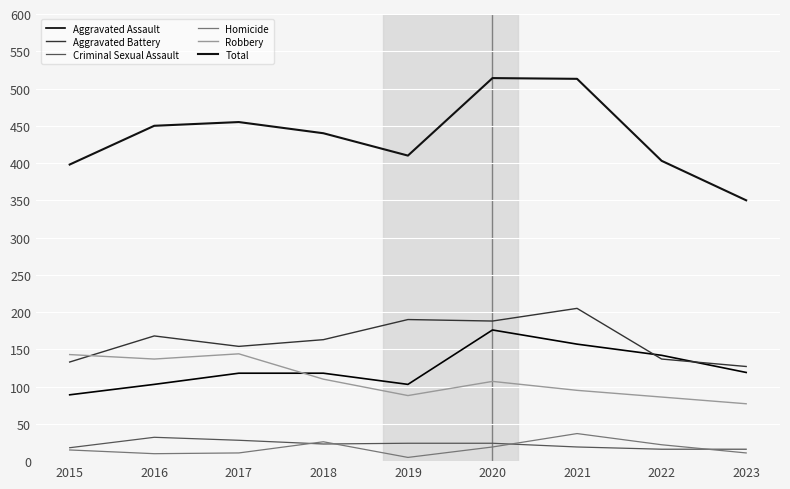

Which series has the largest total across all categories?

Total